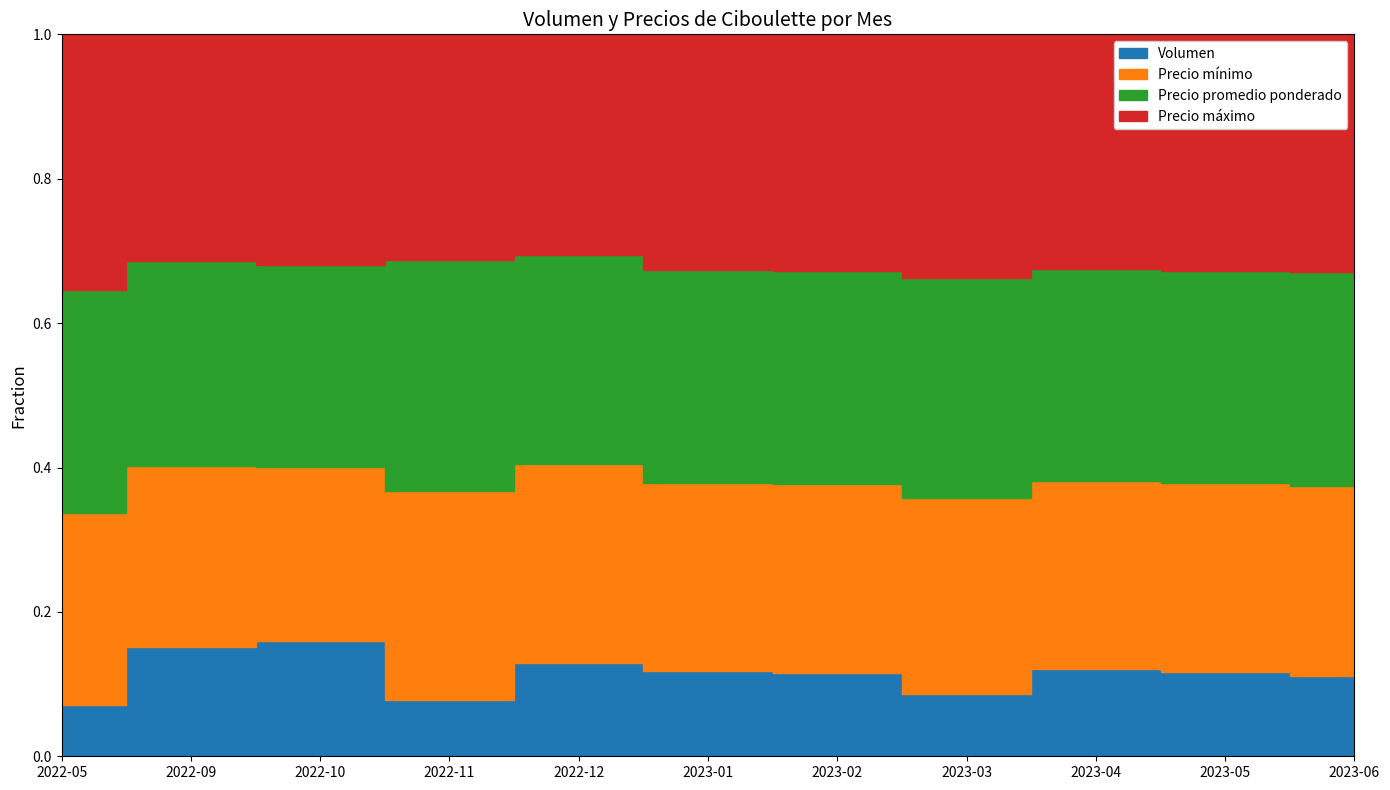

Between 2023-01 and 2023-02, which series saw the biggest shift?

Precio máximo